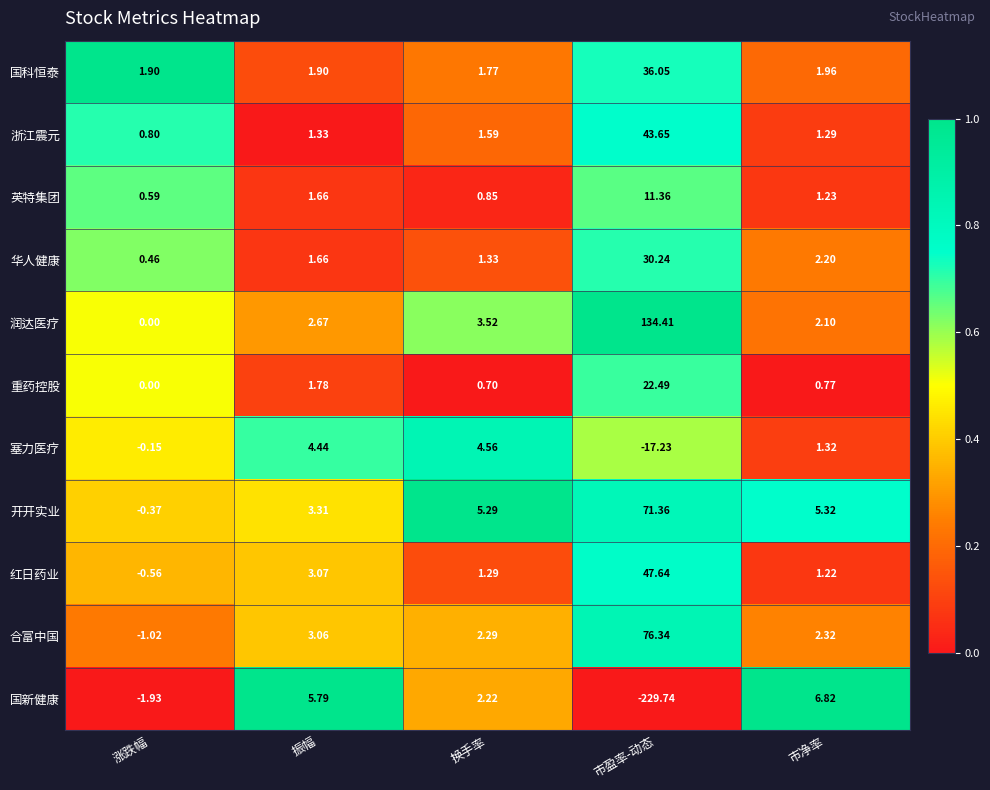

Is the value of 国科恒泰 at 换手率 greater than the value of 重药控股 at 市净率?

Yes